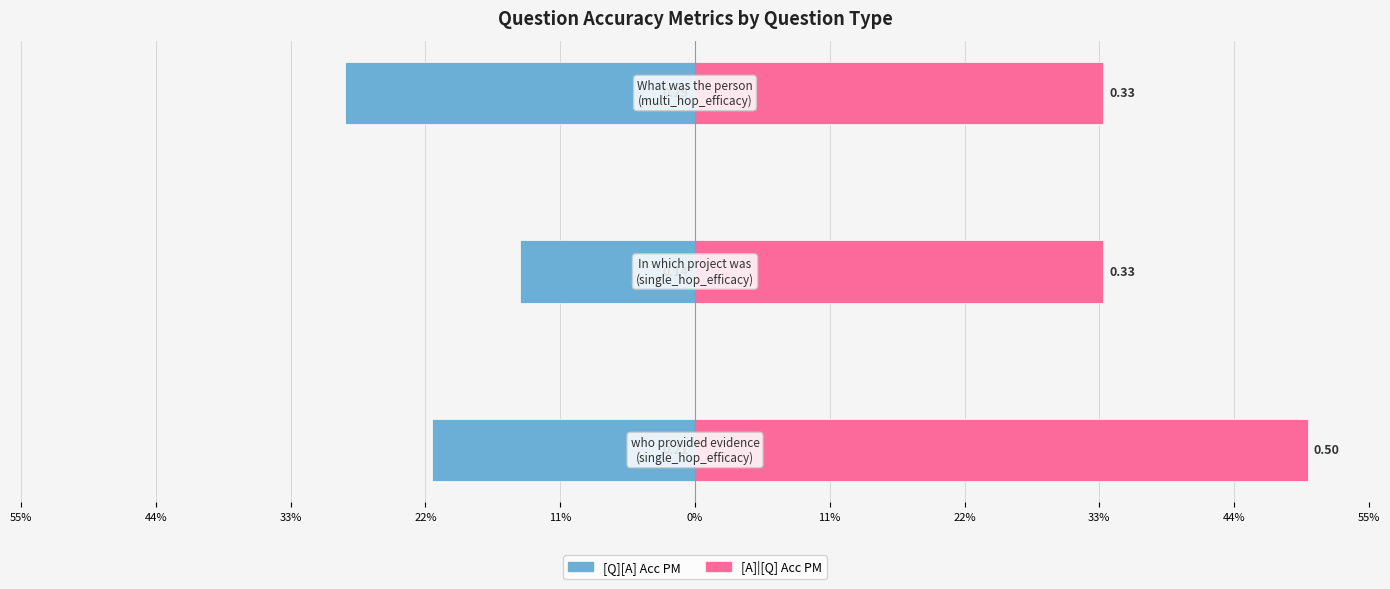

What is the average value of the [Q][A] Acc PM series?

-0.2